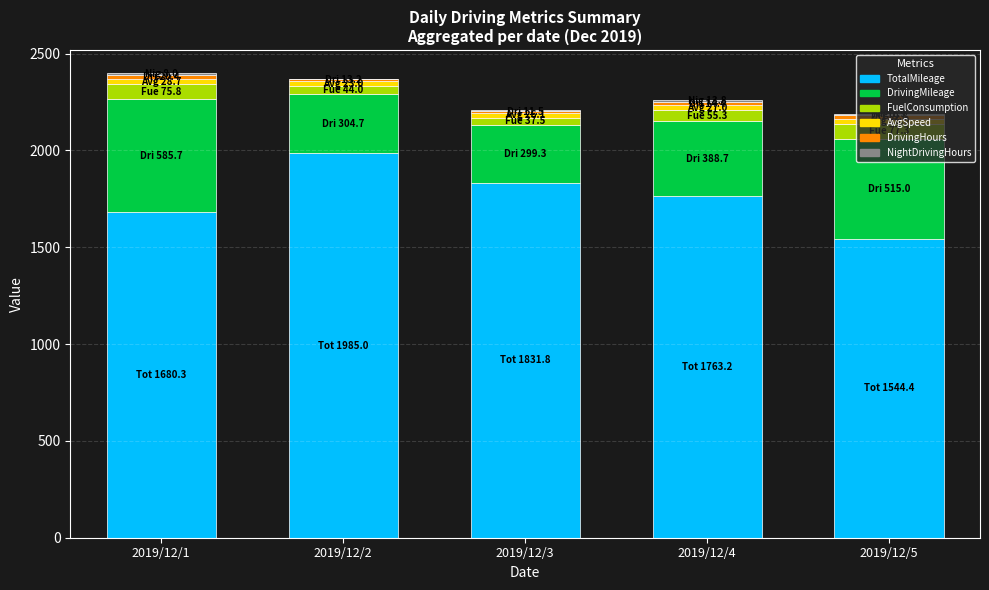

What is the maximum value for TotalMileage?

1985.0